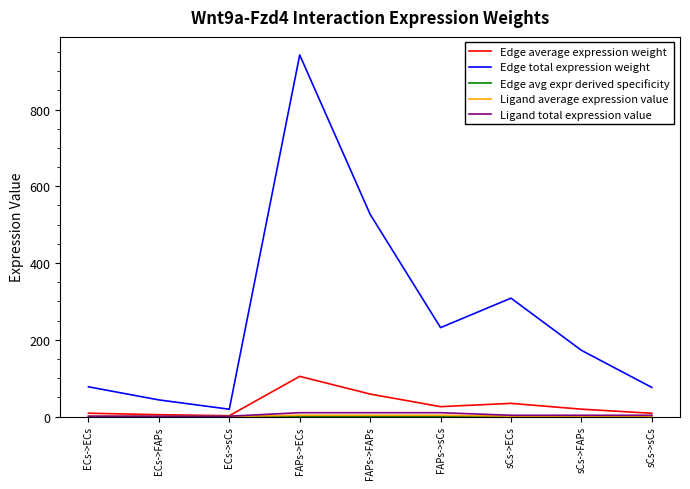

True or false: Edge total expression weight has a value of 43.3 at ECs->FAPs.

True